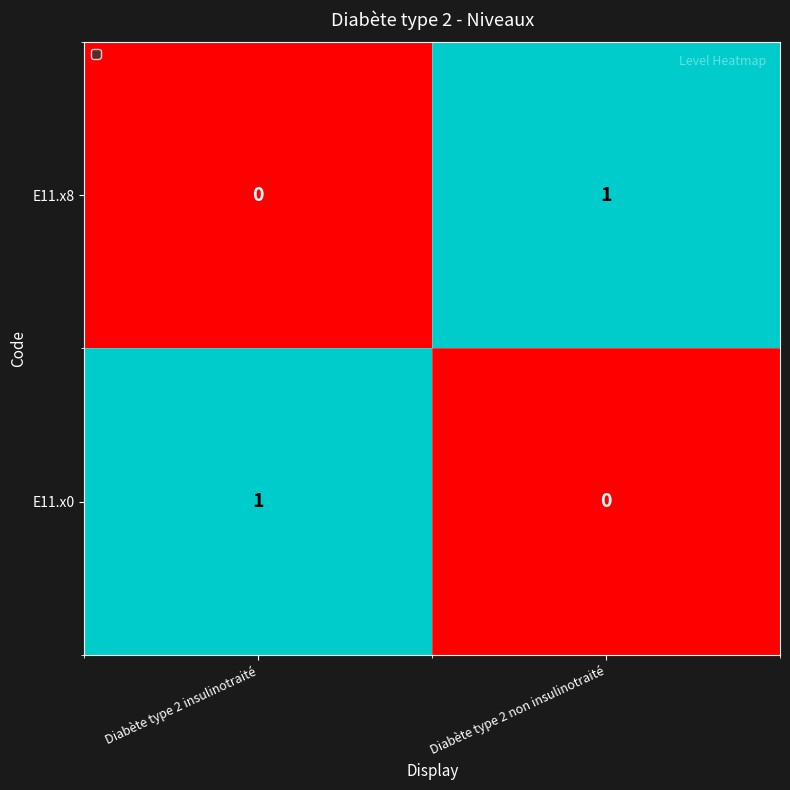

What is the change in value from Diabète type 2 insulinotraité to Diabète type 2 non insulinotraité?

+1